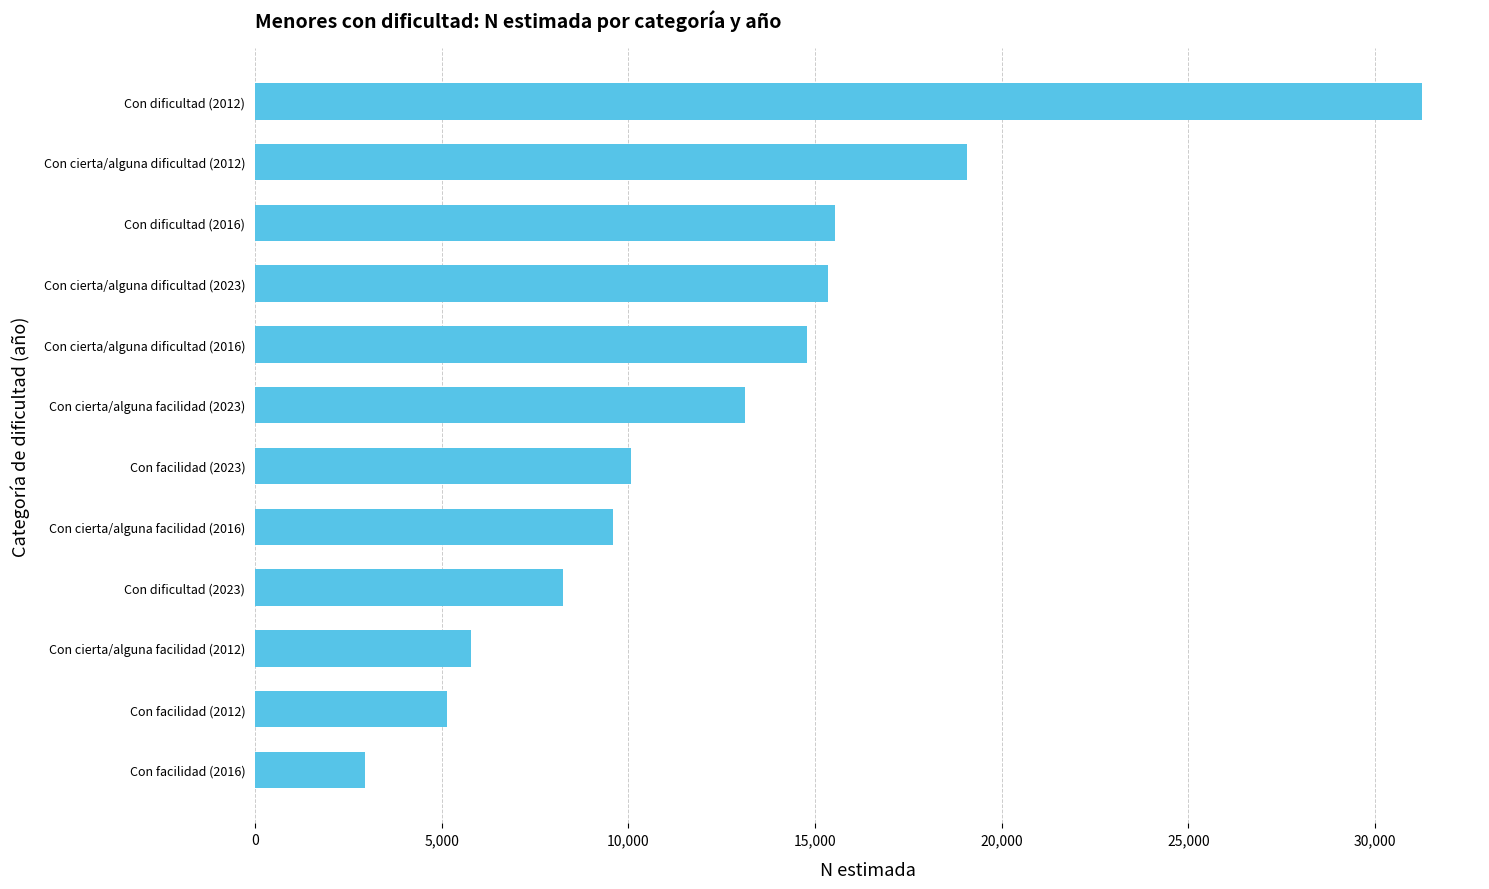

How many values are below 13113?

6